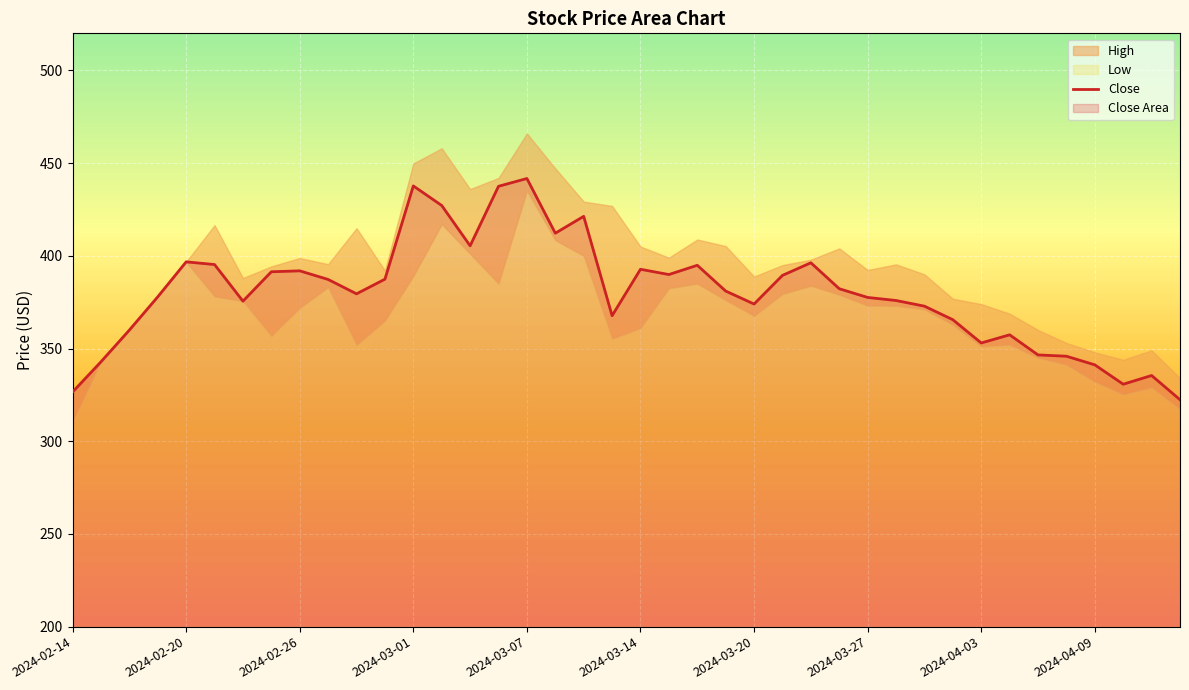

Is it true that Close equals 374.0 at 2024-03-20?

True